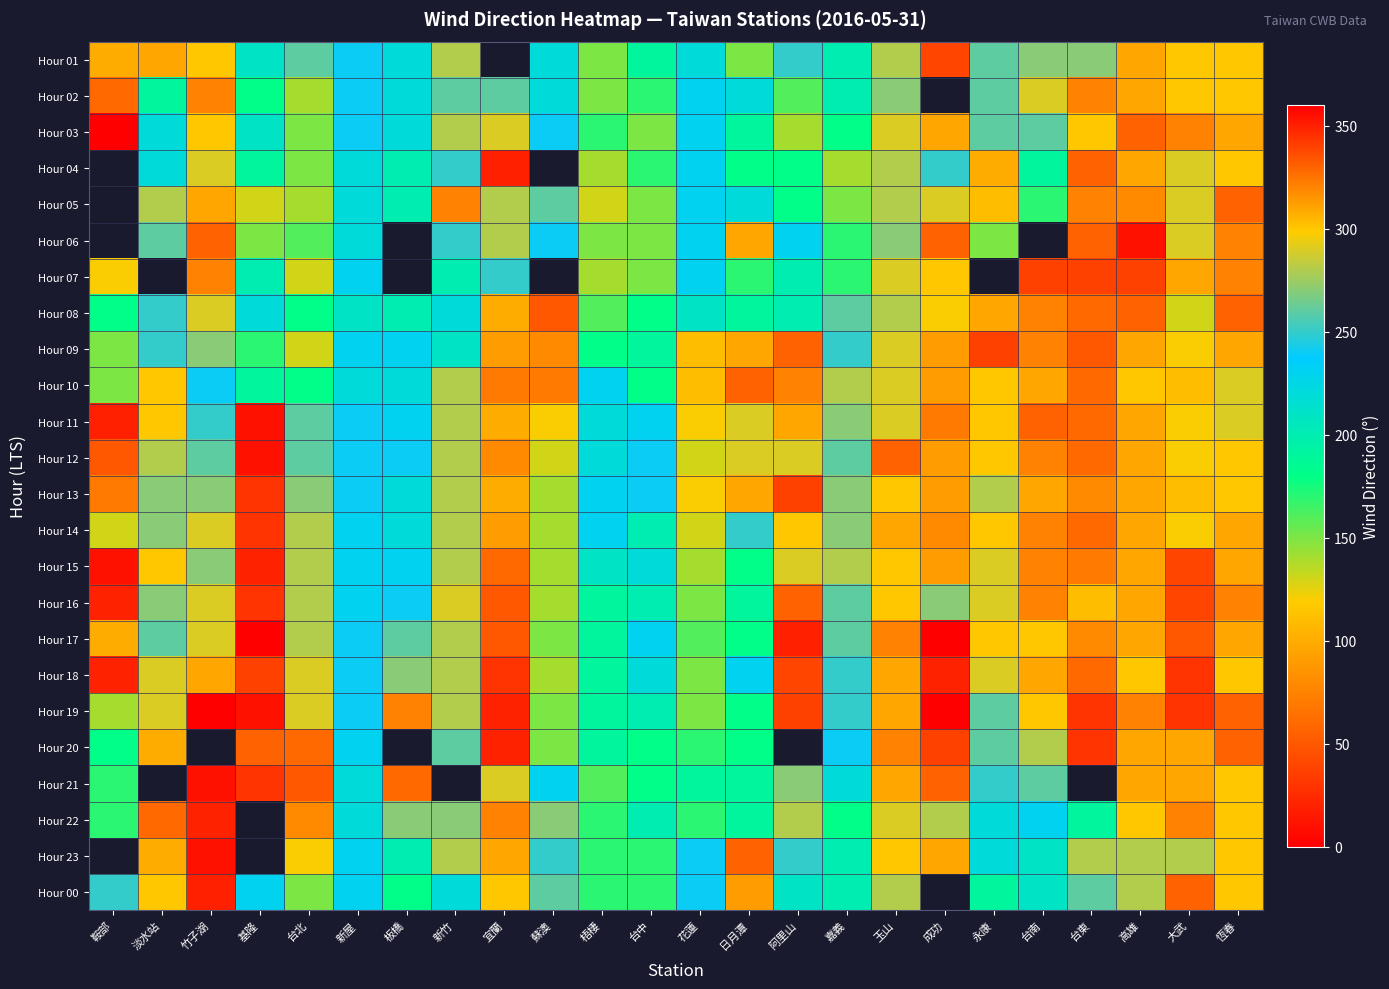

How many positive values does the Hour 01 series have?

23